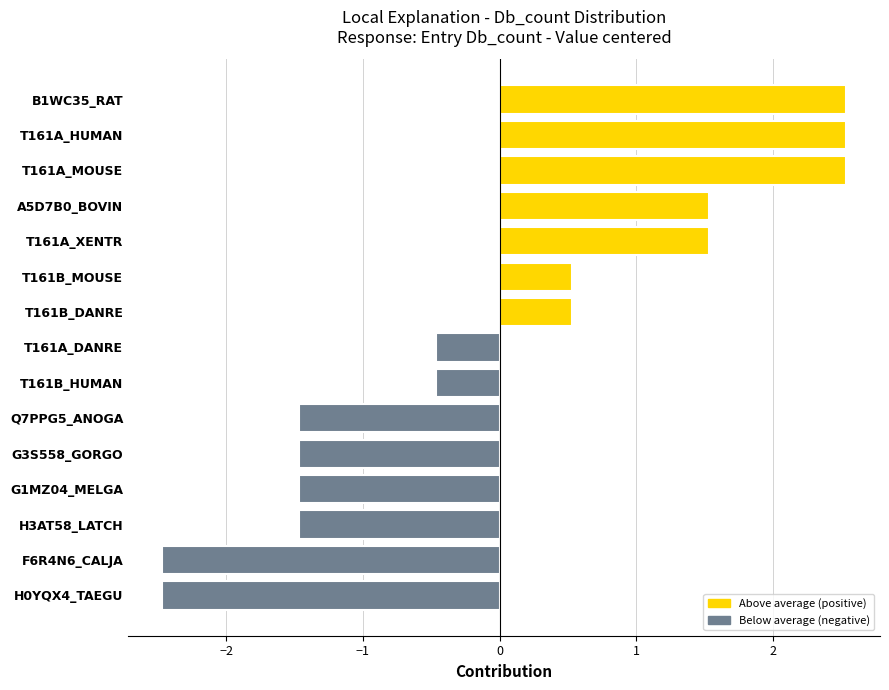

What is the minimum value shown in the chart?

-2.5